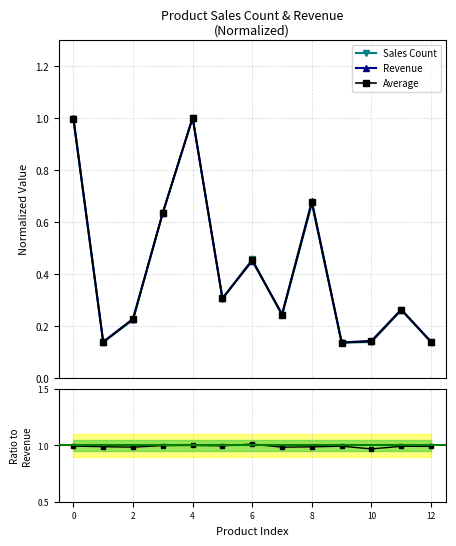

True or false: Revenue has more than 1 interior local peaks.

True